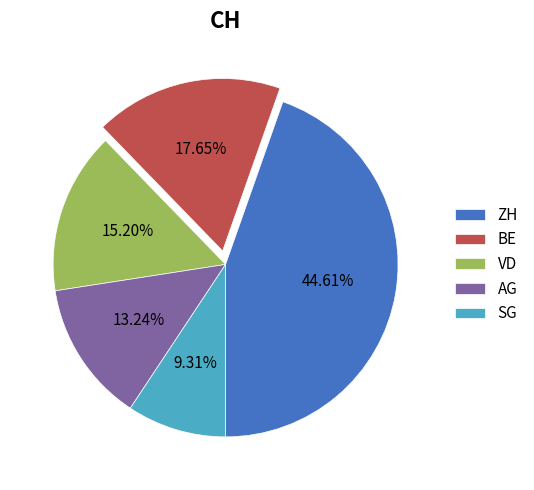

What percentage is the BE slice, to the nearest percent?

18%